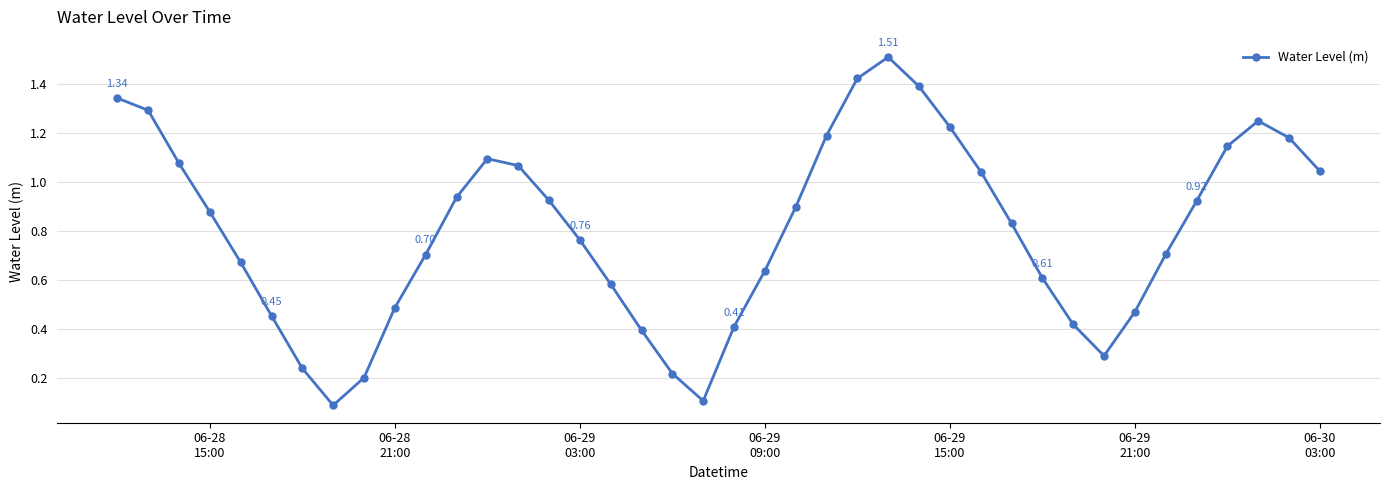

What is the sum of all values?

32.2